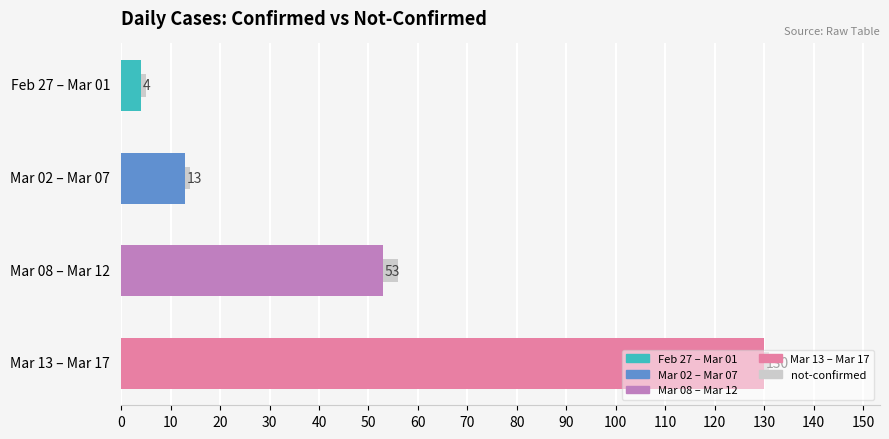

At which category is the sum across all series the highest?

Mar 13 – Mar 17